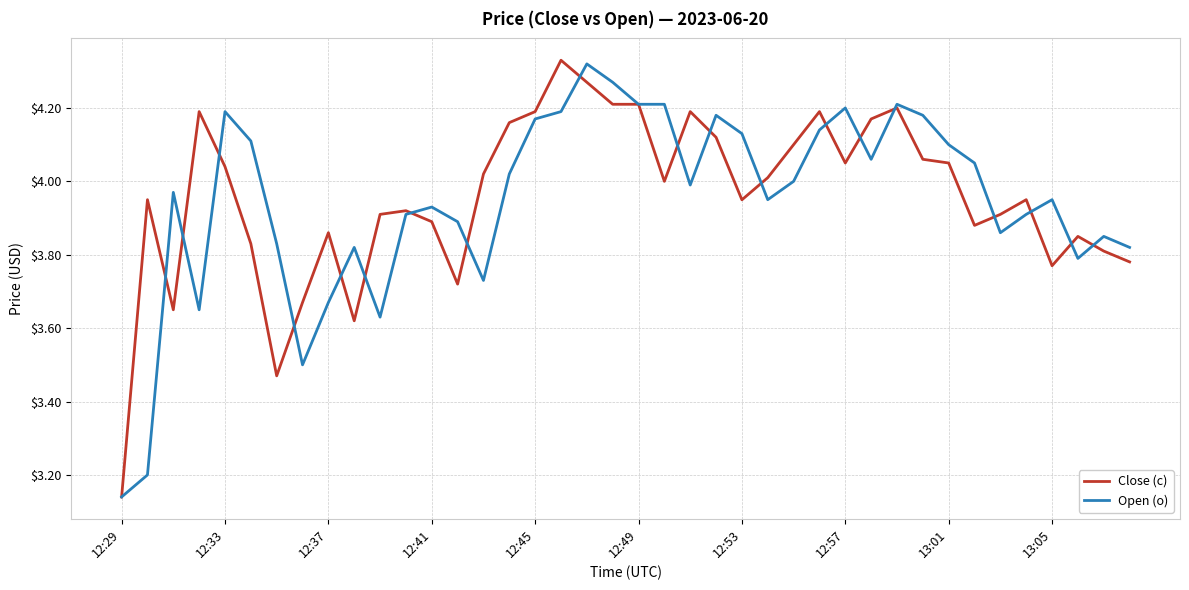

What are all the series names shown in the legend?

Close (c), Open (o)